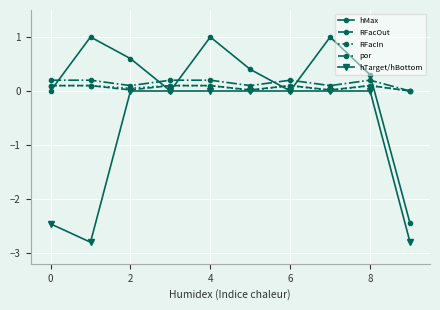

How many interior local valleys does the por series have?

3